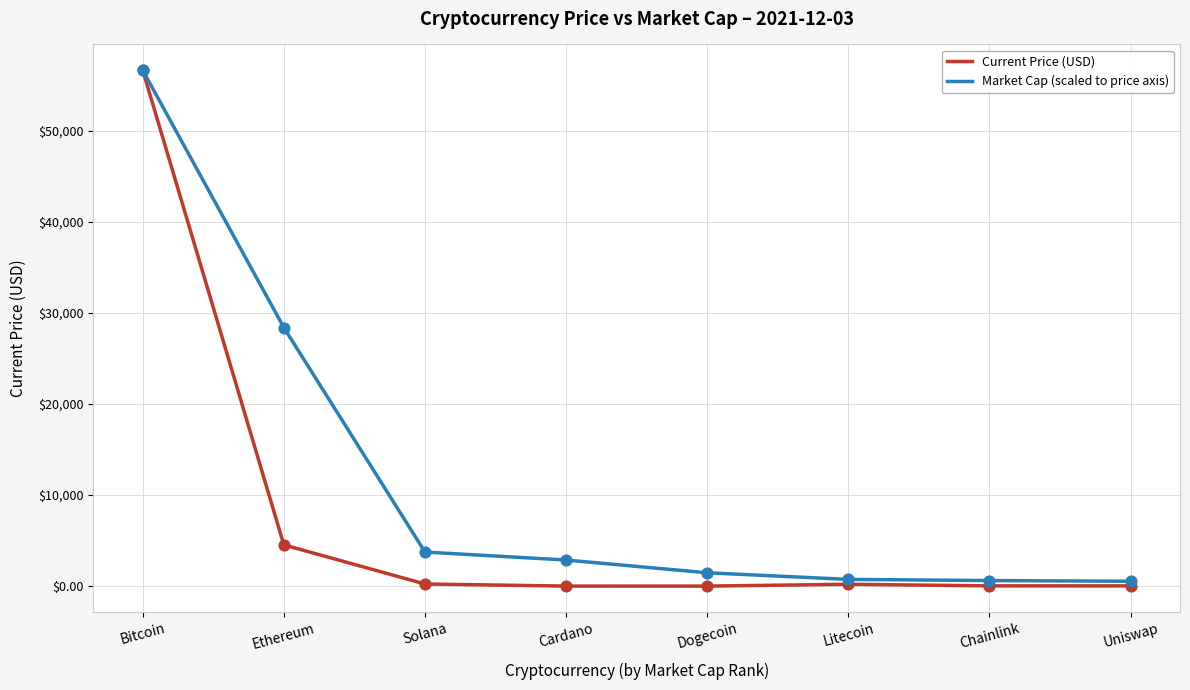

At which category is the sum across all series the highest?

Bitcoin